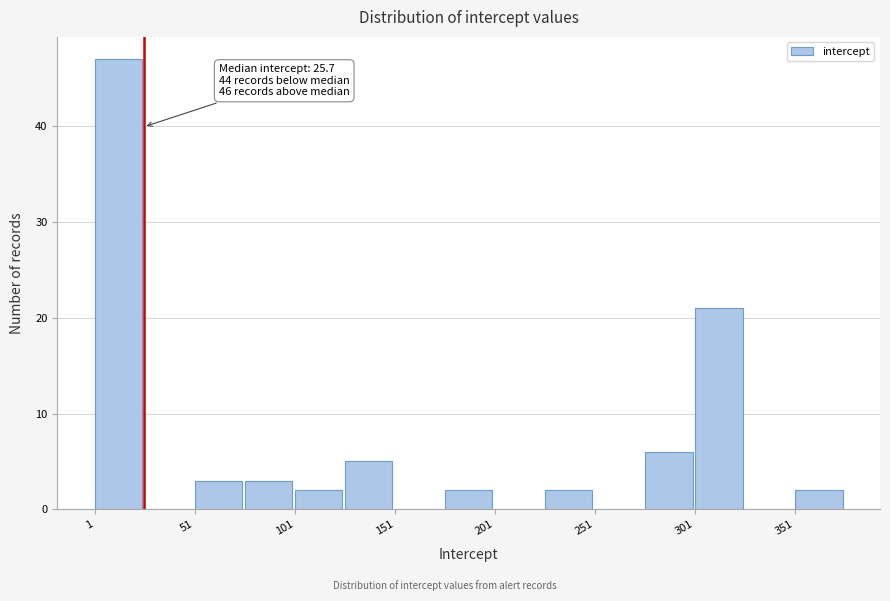

Which range on the x-axis has the tallest bar?

0 to 25